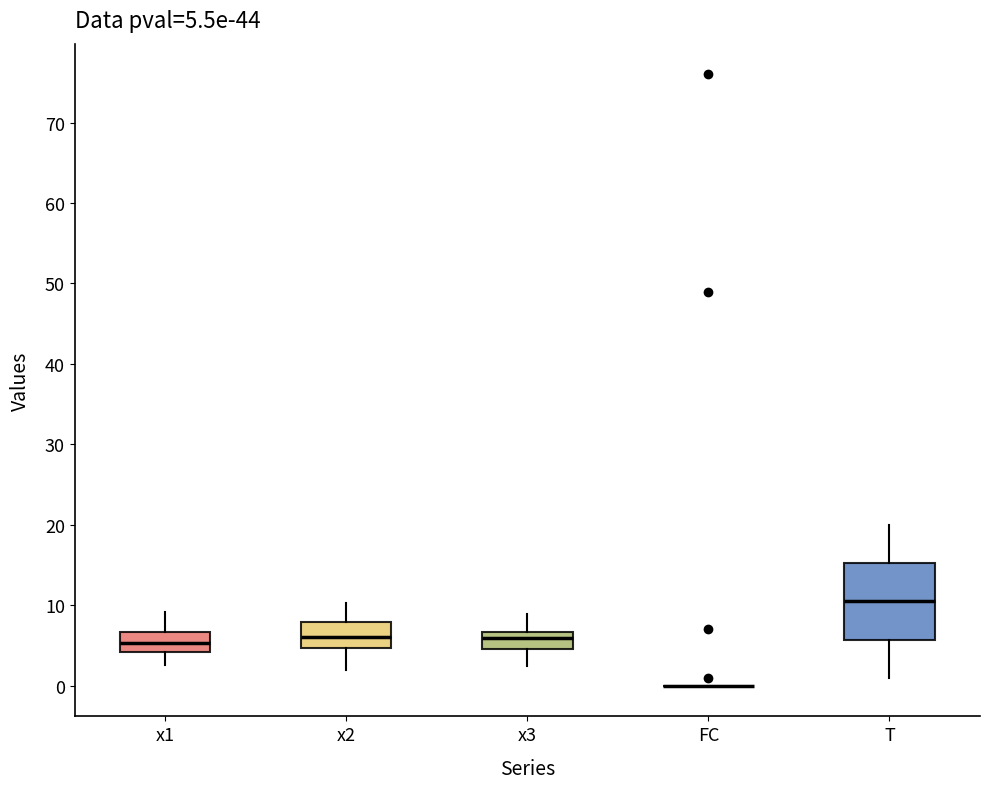

Comparing the boxes themselves (not the whiskers), which one is the tallest?

T